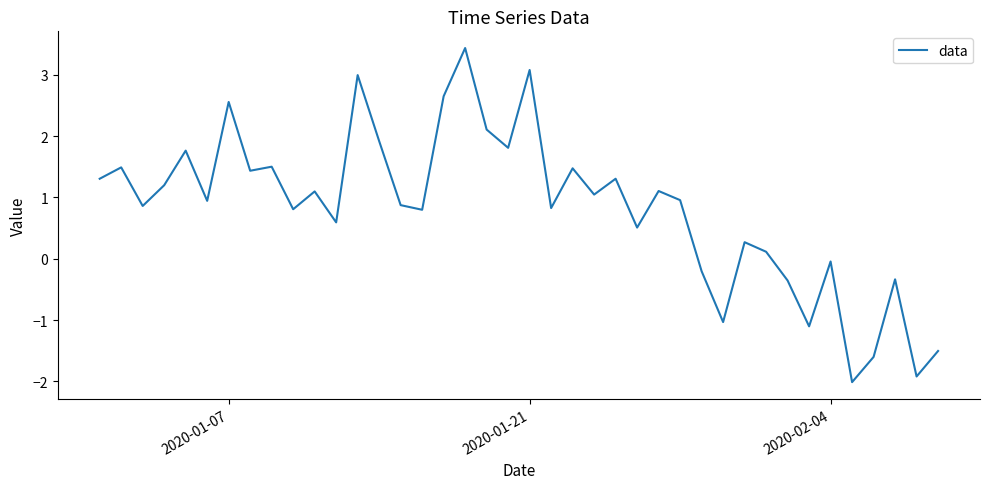

What is the maximum value shown in the chart?

3.4